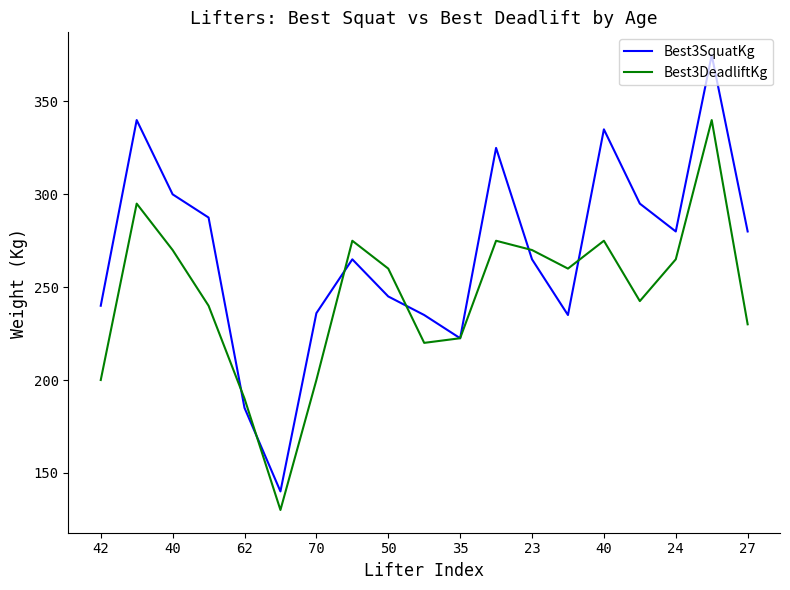

Which series has the largest total across all categories?

Best3SquatKg